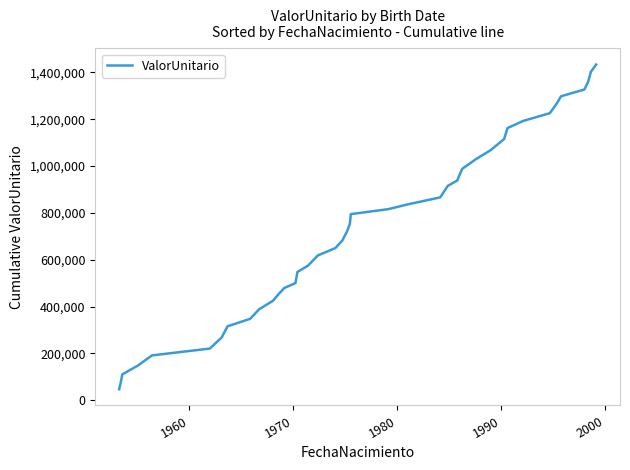

What is the difference between the maximum and minimum values?

1385661.0